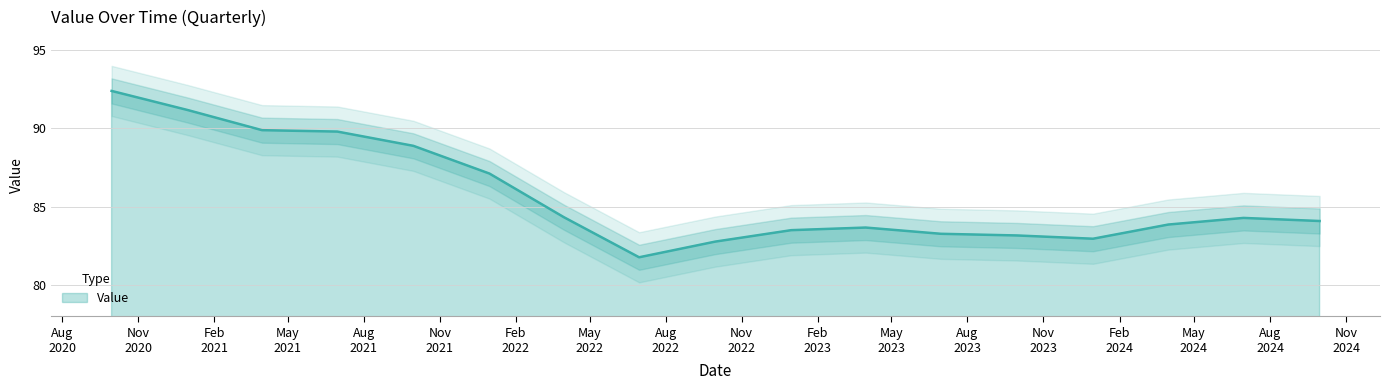

Rank the categories by value from lowest to highest.

2022-06-30, 2022-09-30, 2023-12-31, 2023-09-30, 2023-06-30, 2022-12-31, 2023-03-31, 2024-03-31, 2024-09-30, 2024-06-30, 2022-03-31, 2021-12-31, 2021-09-30, 2021-06-30, 2021-03-31, 2020-12-31, 2020-09-30